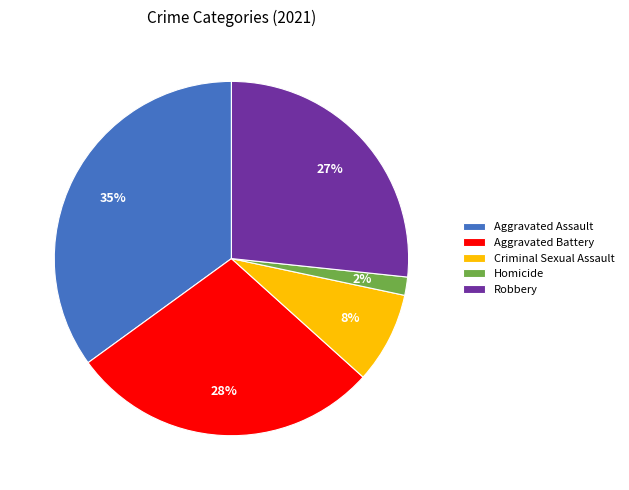

Combined, do Aggravated Battery and Aggravated Assault account for over 50%?

Yes